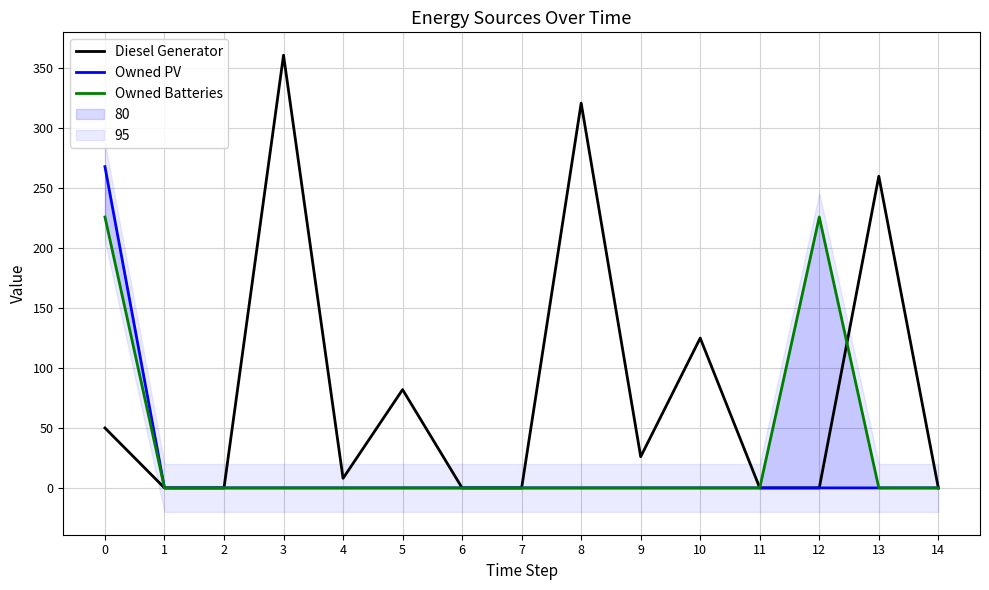

At which label is Diesel Generator closest to 180?

10